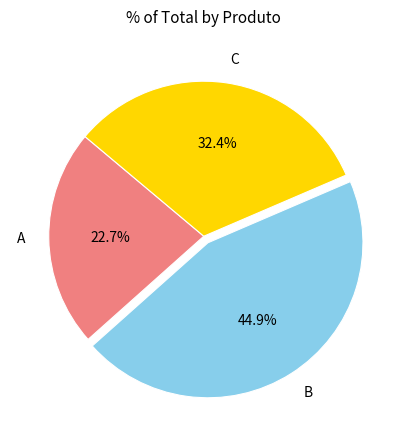

What is the smallest slice in the pie chart?

A